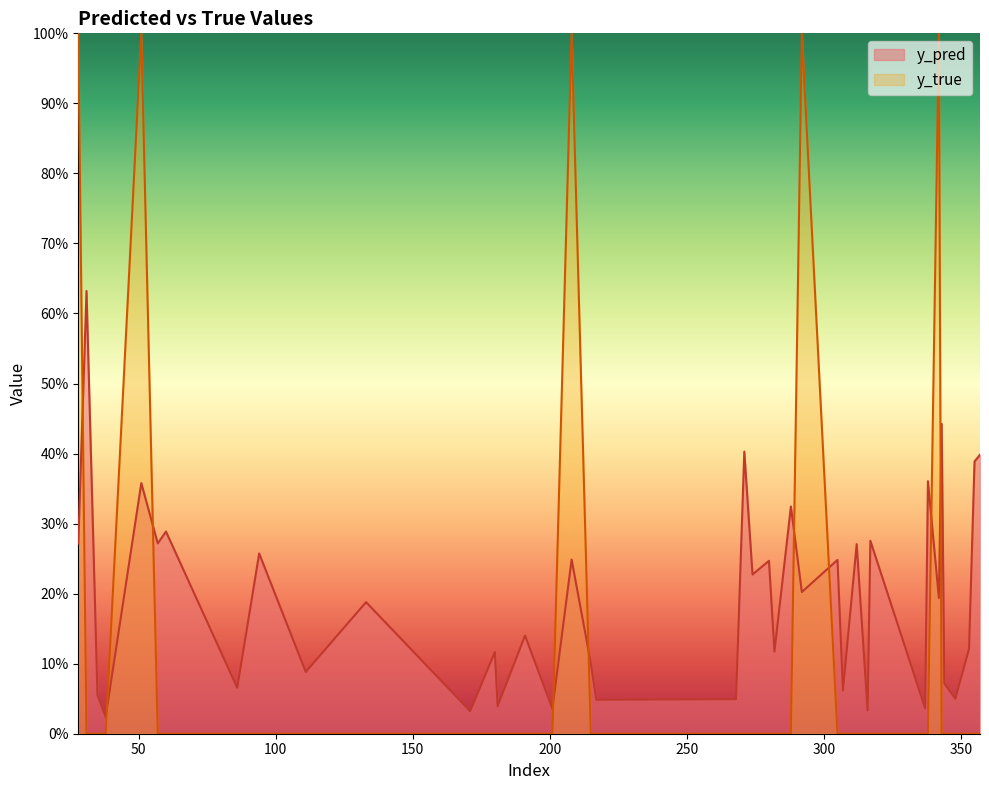

How many categories are shown in the chart?

40